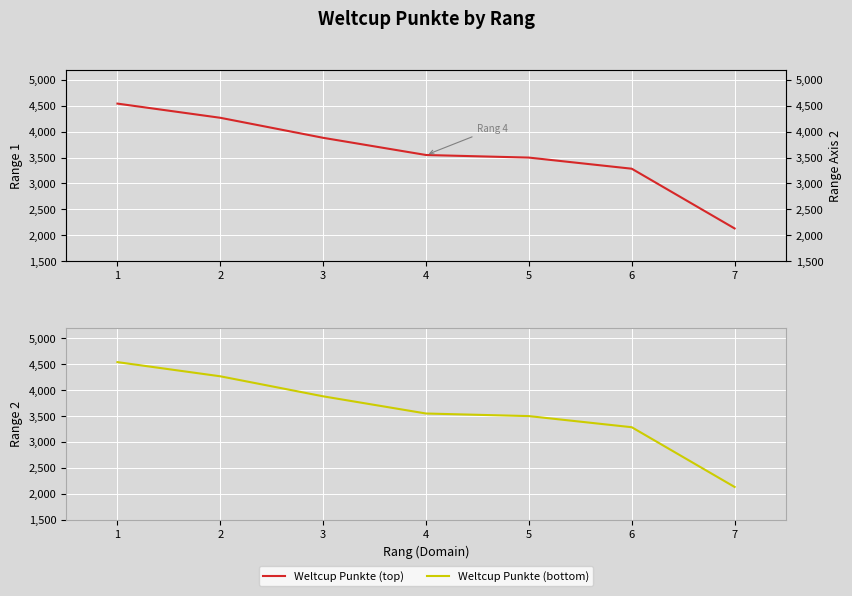

Is it true that the value at 1 is 5932?

False